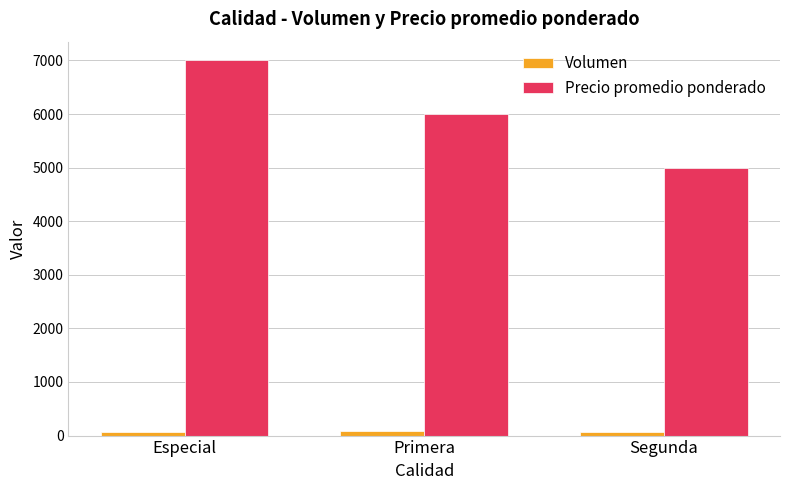

Which series changed the most between Primera and Segunda?

Precio promedio ponderado